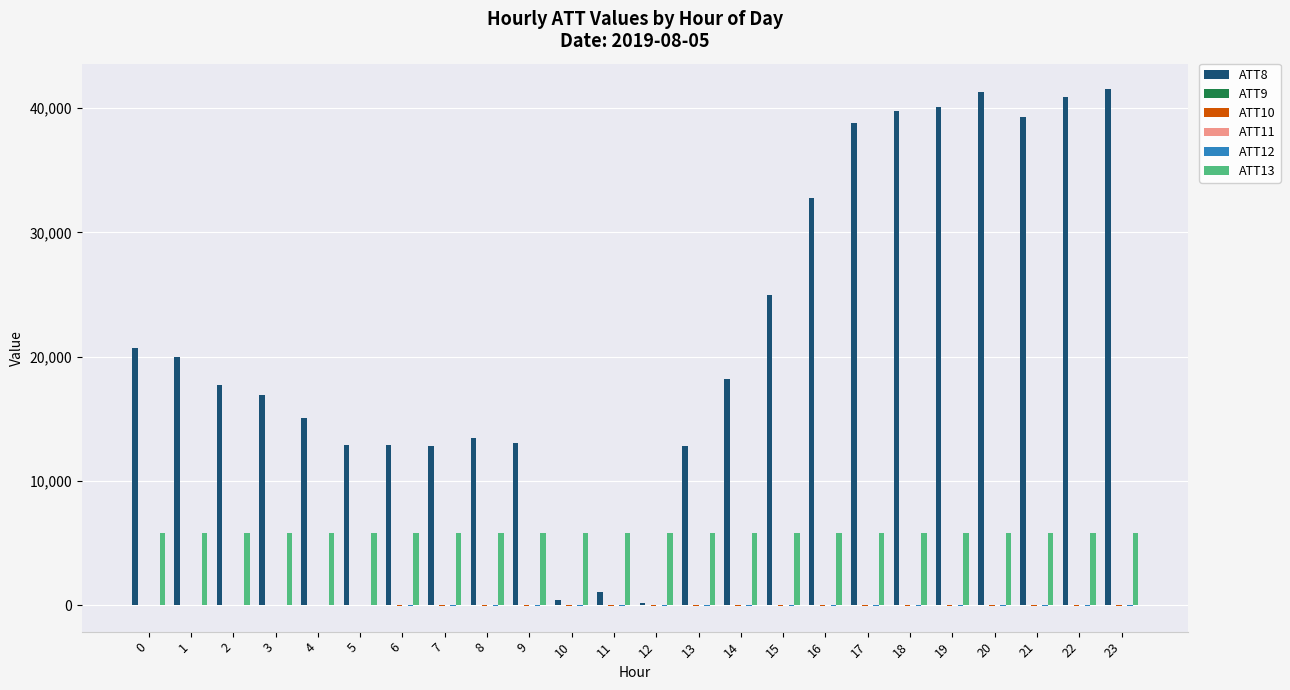

The value of ATT8 at 23 is 41500.0. True or false?

True